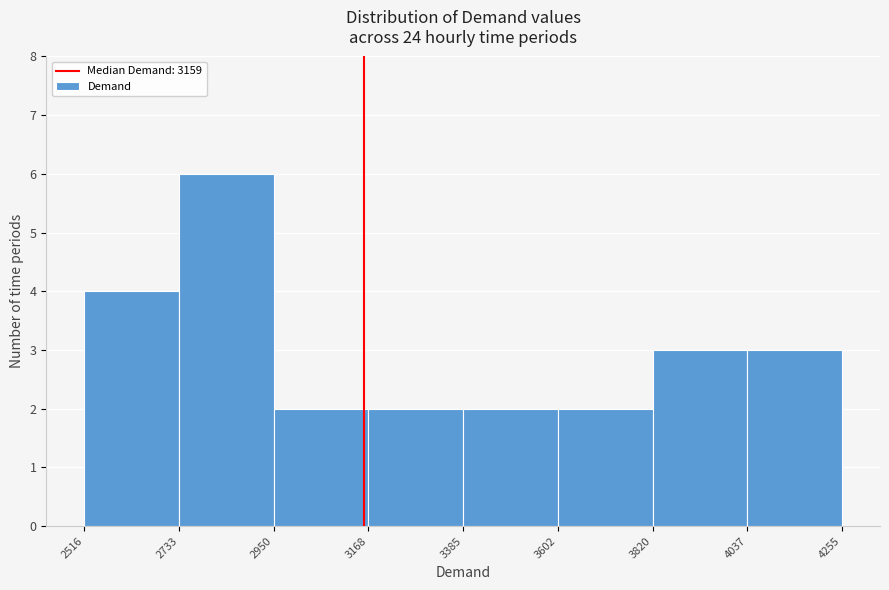

Reading left to right, list every bar in this chart as the range it spans on the x-axis followed by its height. The values are not printed on the chart, so give them approximately, as read against the axis.

2516 to 2733: 4
2733 to 2950: 6
2950 to 3168: 2
3168 to 3385: 2
3385 to 3602: 2
3602 to 3820: 2
3820 to 4037: 3
4037 to 4255: 3